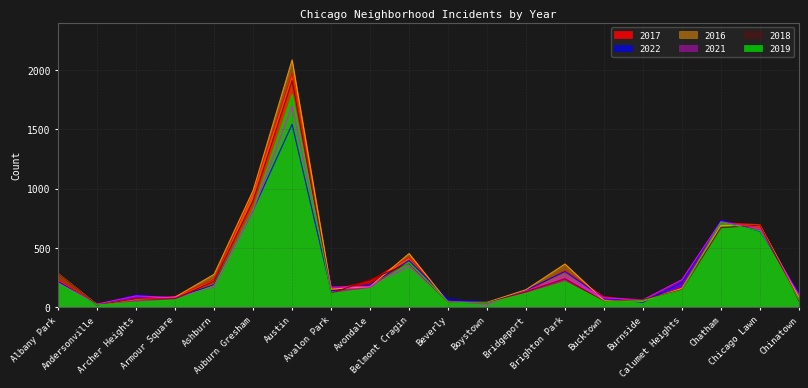

Count the number of data series in this chart.

6